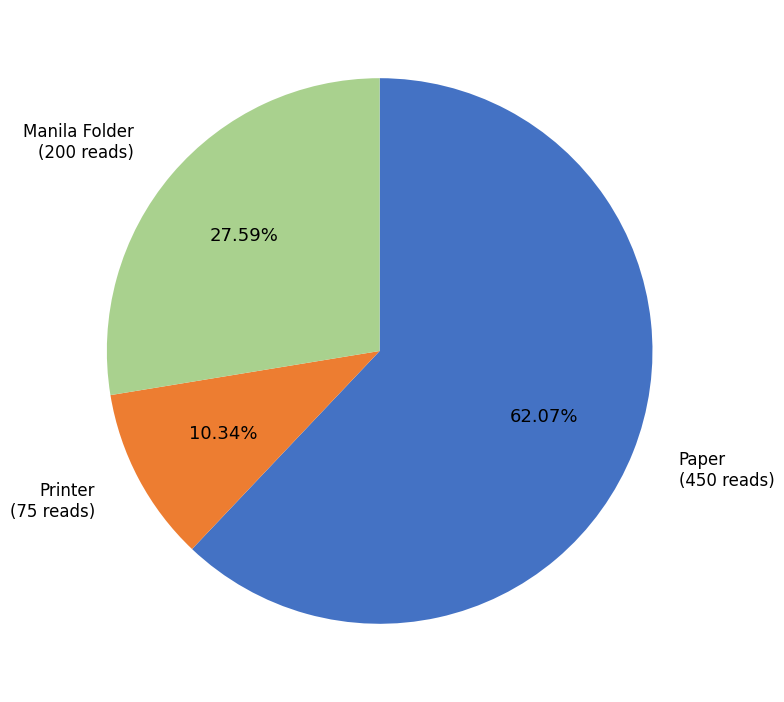

Is it true that Paper is 76% of the pie?

False